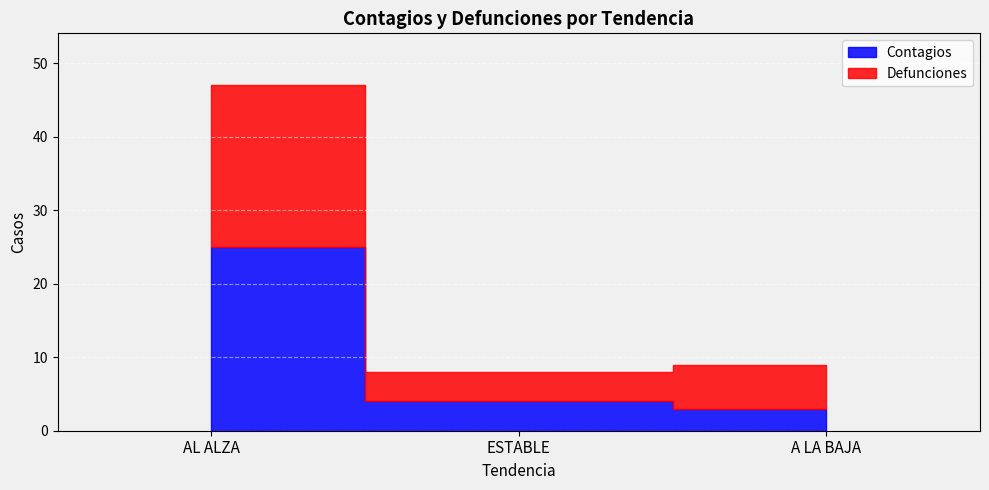

At A LA BAJA, list the series in order from largest to smallest.

Defunciones, Contagios